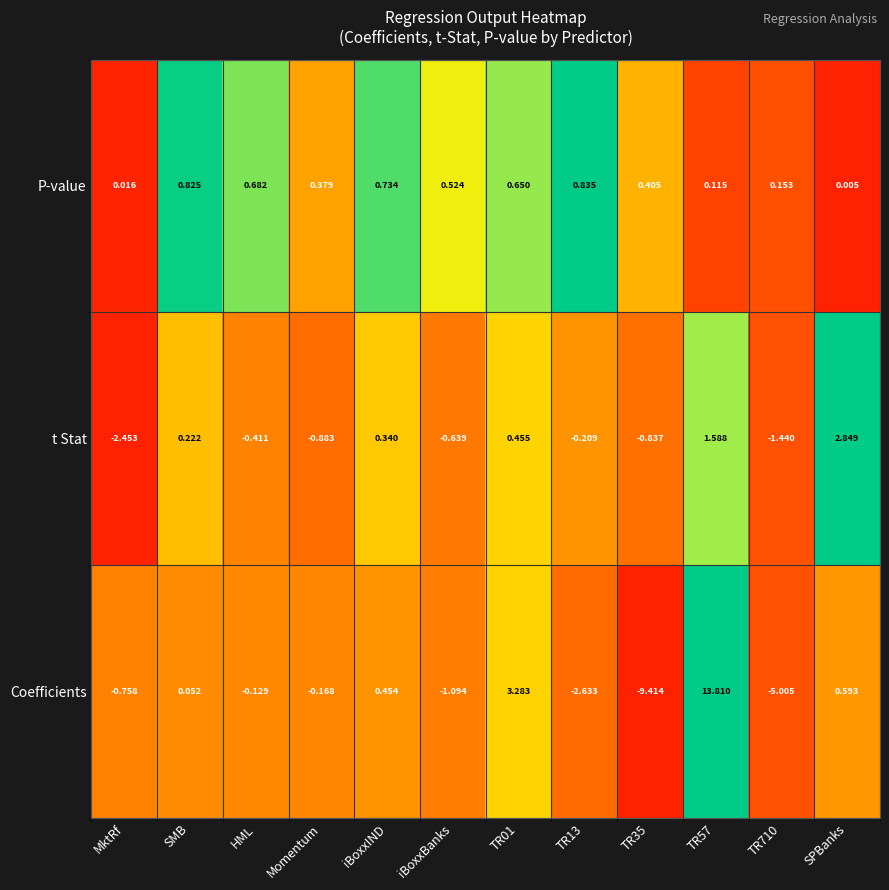

At iBoxxIND, list the series in order from smallest to largest.

t Stat, Coefficients, P-value